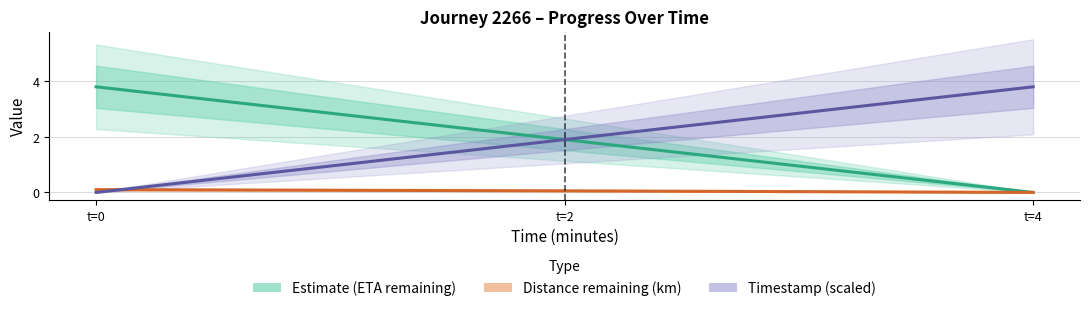

What is the spread (max minus min) of values at t=0?

3.8